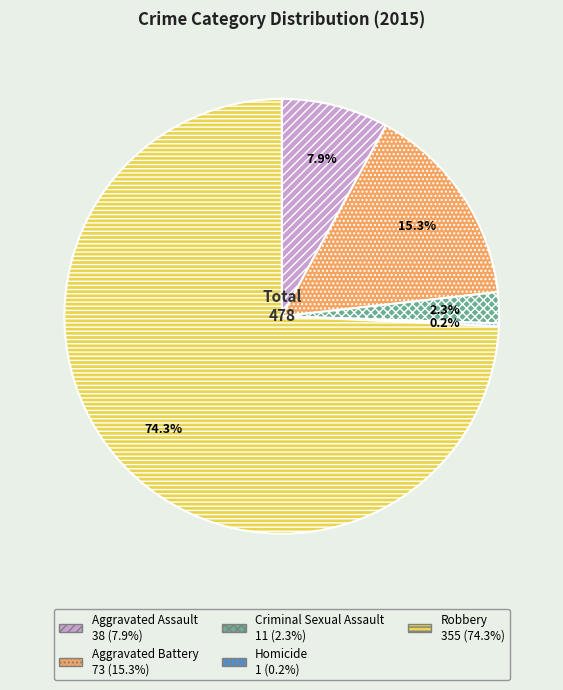

To the nearest percent, what is the difference between the largest and smallest slice percentages?

74%